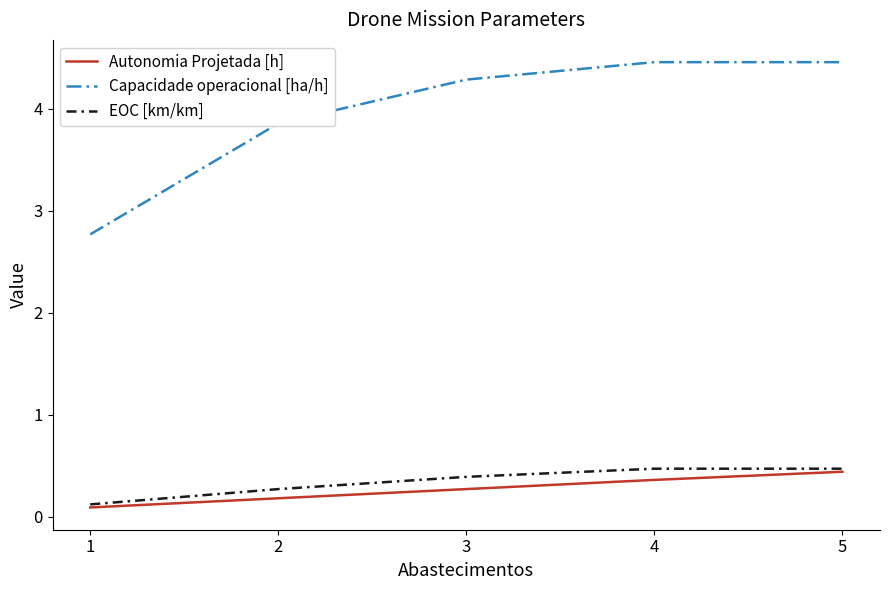

True or false: Capacidade operacional [ha/h] and Autonomia Projetada [h] cross at least once.

False